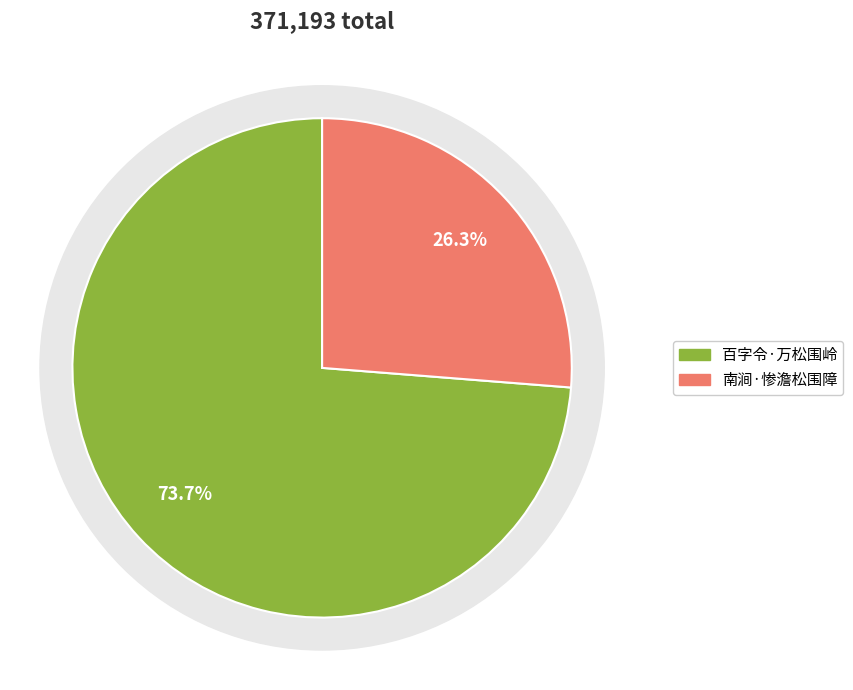

Between 百字令·万松围岭 and 南涧·惨澹松围障, which is larger?

百字令·万松围岭